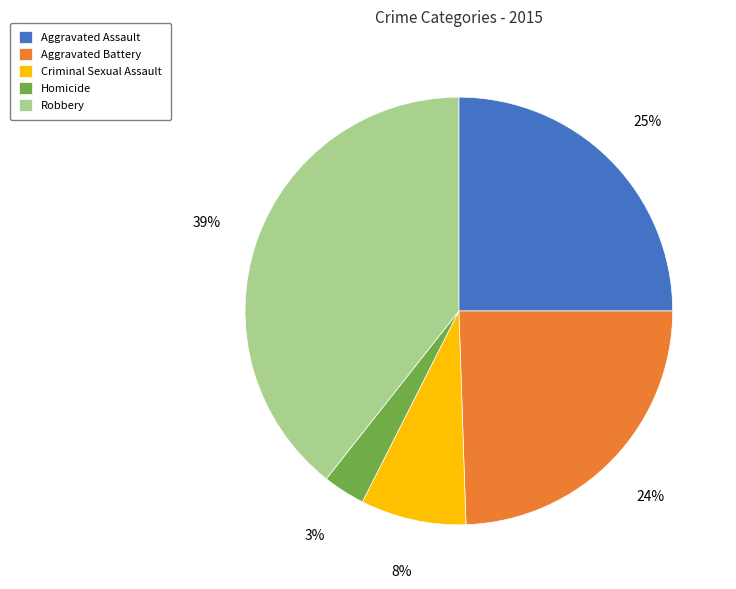

Which slice is the largest?

Robbery